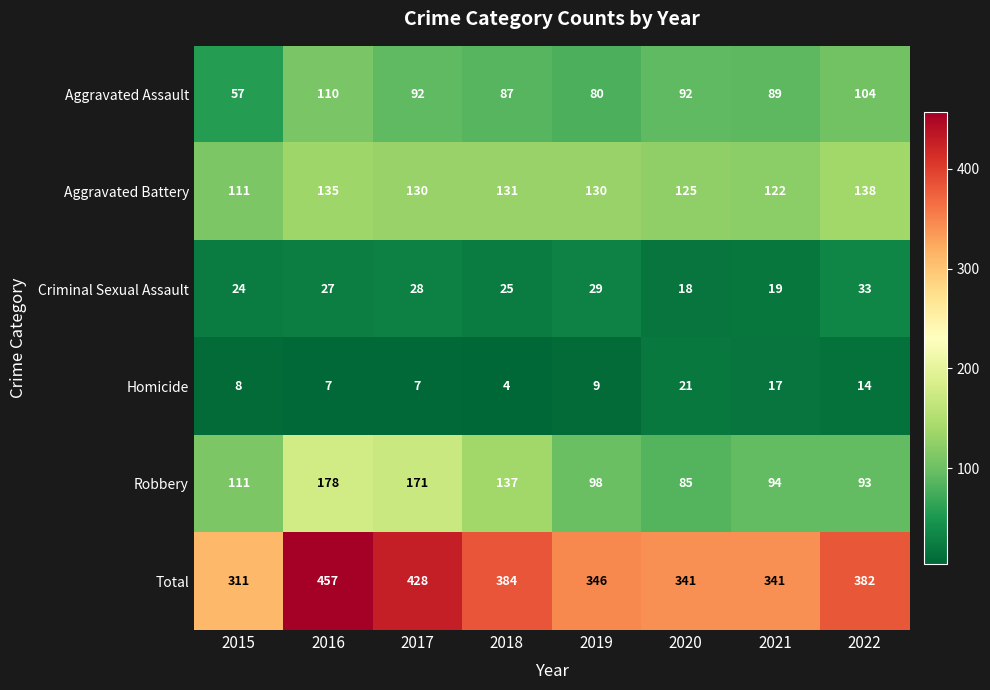

What is the sum of all Homicide values?

87